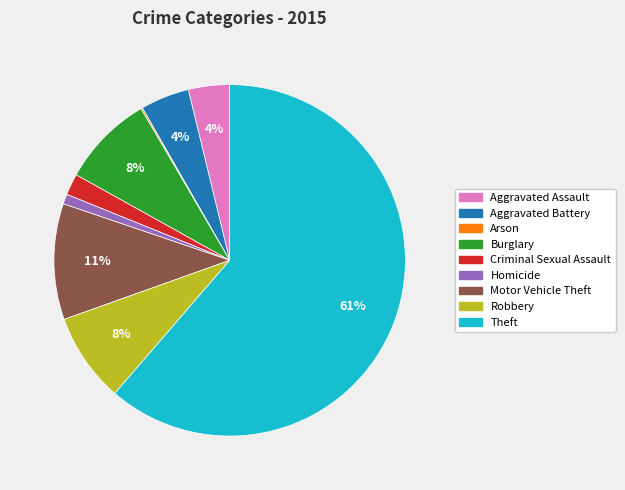

To the nearest percent, what portion does Aggravated Assault represent?

4%